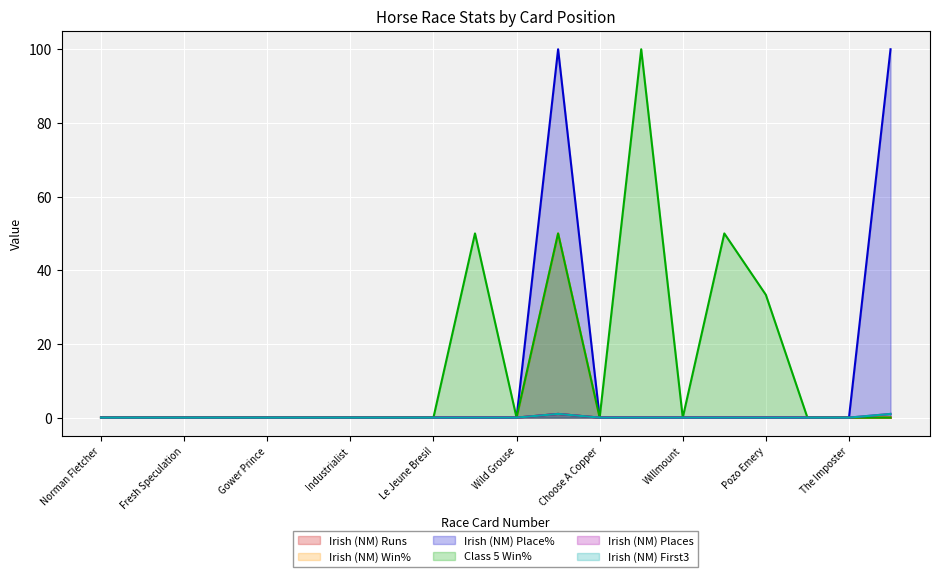

Which series has the largest total across all categories?

Class 5 Win%